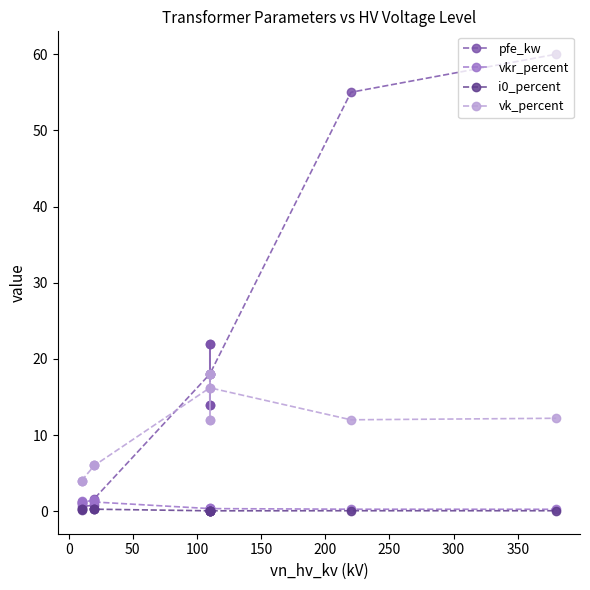

What value does the i0_percent series have at 0?

0.2